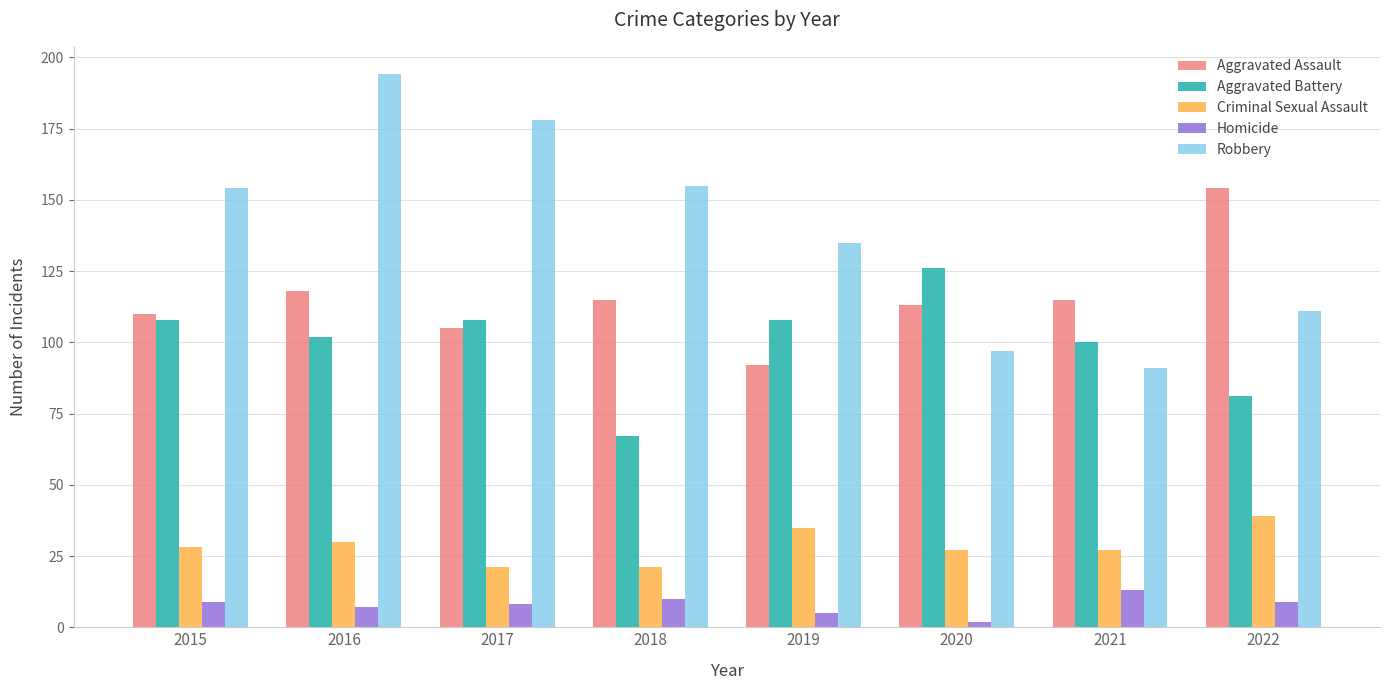

What are all the series names shown in the legend?

Aggravated Assault, Aggravated Battery, Criminal Sexual Assault, Homicide, Robbery